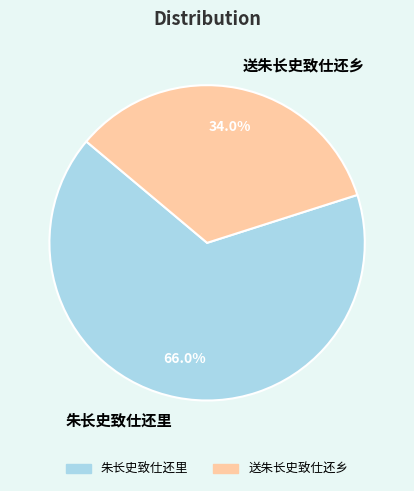

Is 朱长史致仕还里 the majority of the pie?

Yes